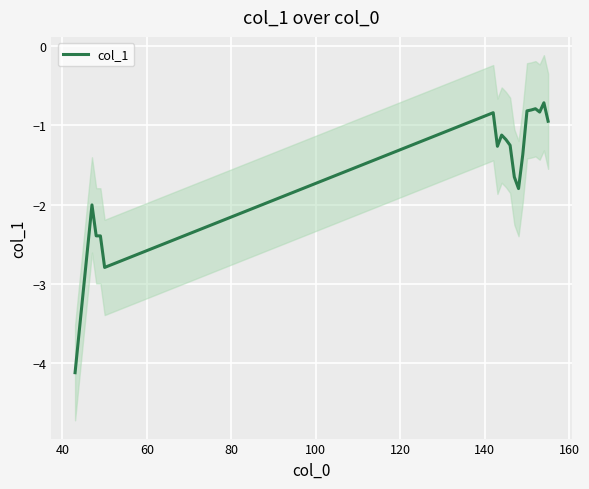

What is the lowest value of the col_1 series?

-4.1